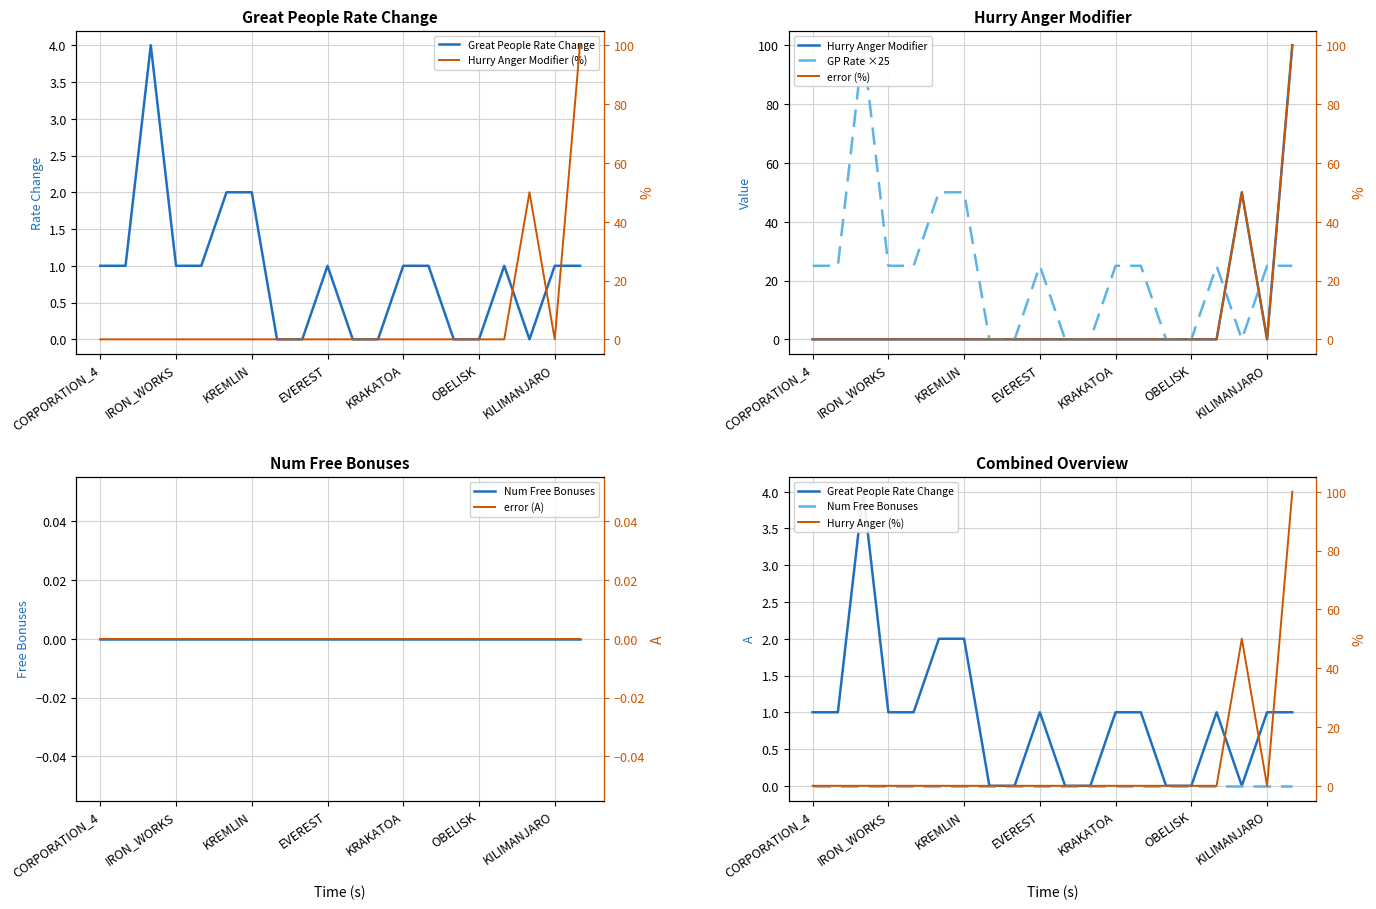

How many data points does each series have?

20